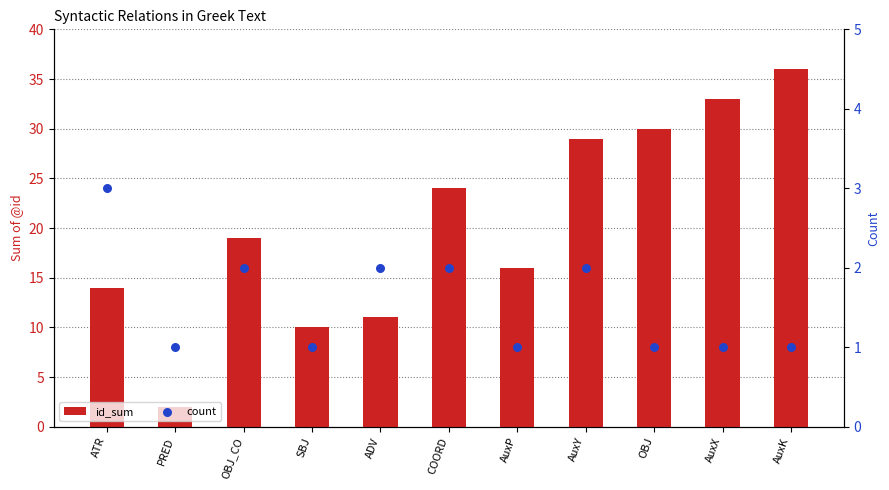

What are all the series names shown in the legend?

id_sum, count